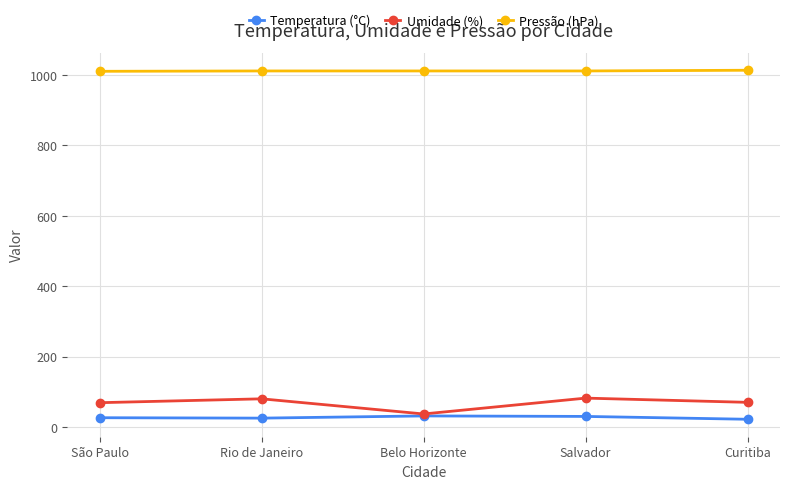

True or false: Temperatura (°C) and Pressão (hPa) intersect in this chart.

False